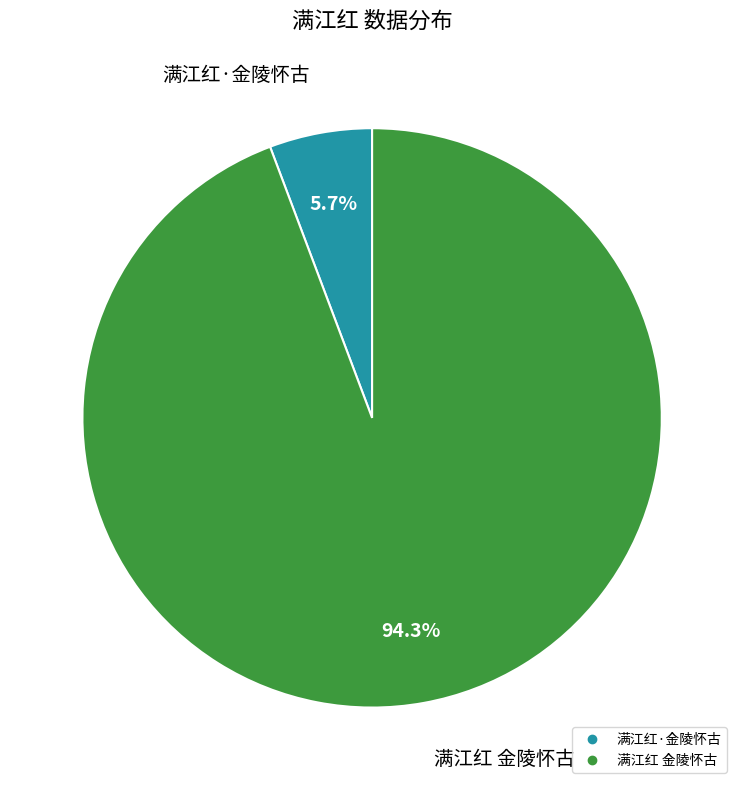

Count the number of slices in the pie.

2